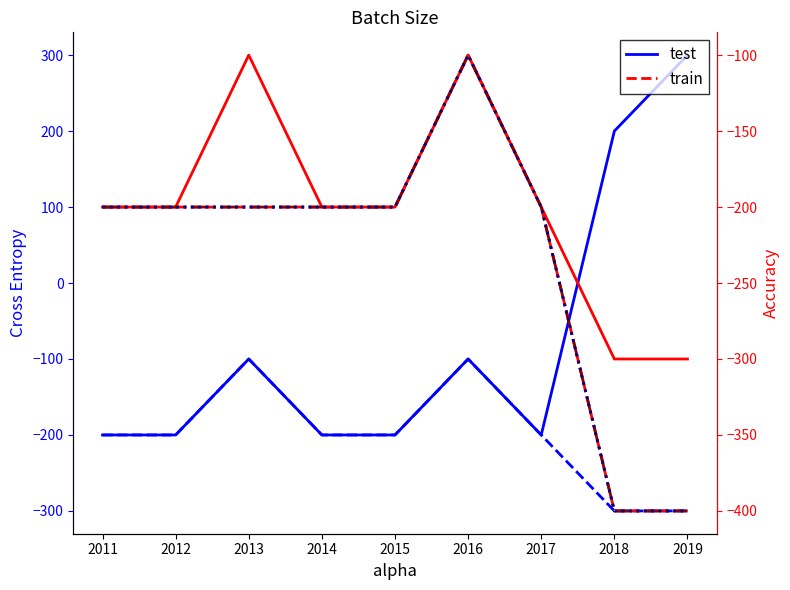

What value does the Net Income series have at 2012, to the nearest 10?

-200